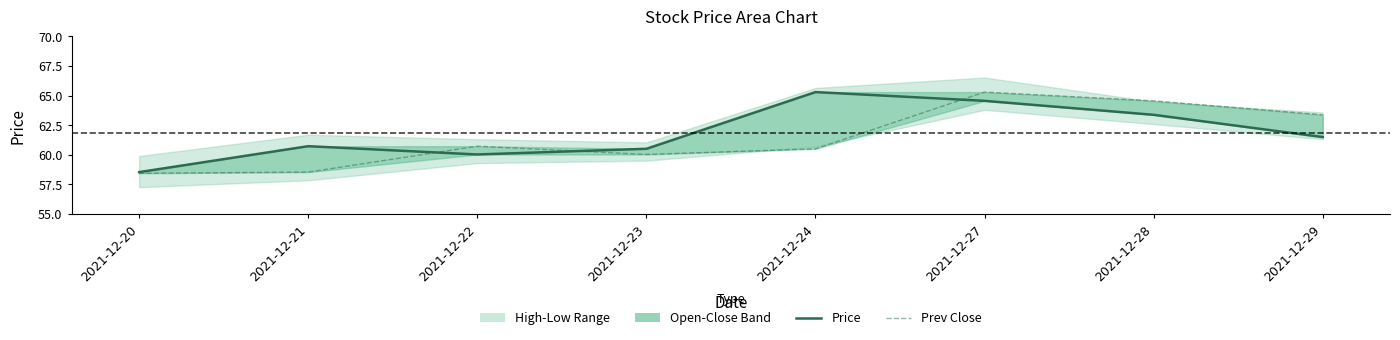

Which series has the largest range (max minus min)?

Prev Close